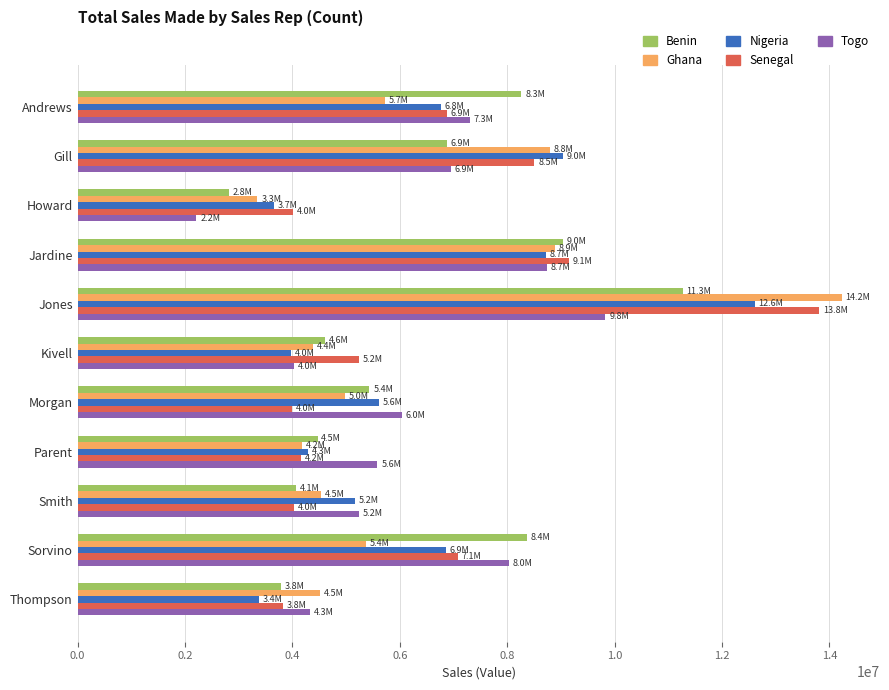

What is the difference between the highest and lowest values at Gill?

2164980